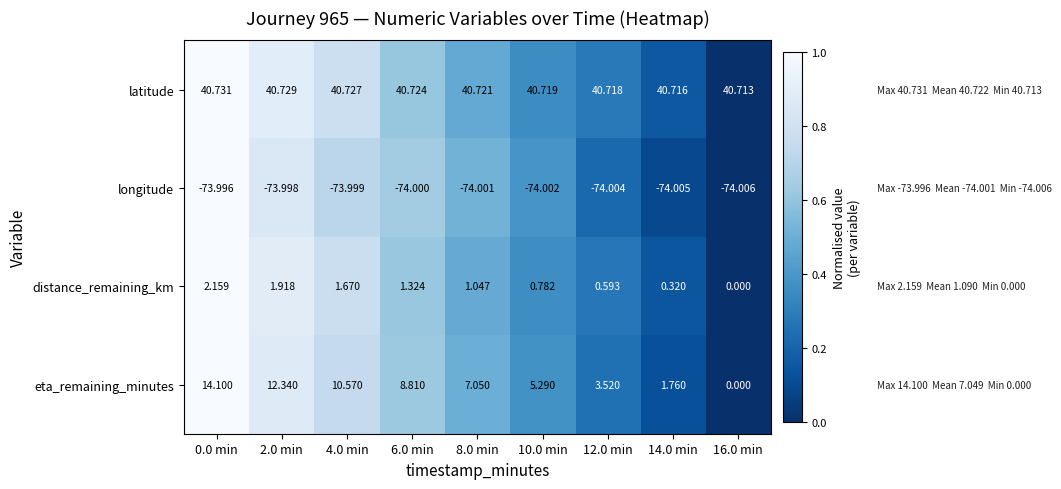

At 0.0 min, list the series in order from largest to smallest.

latitude, eta_remaining_minutes, distance_remaining_km, longitude